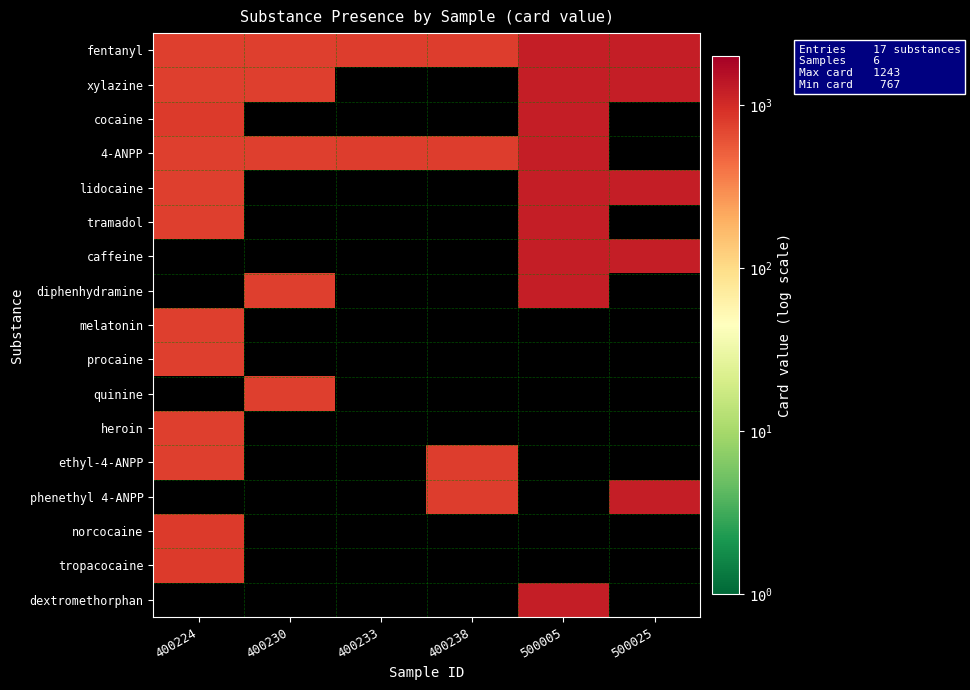

Between 400238 and 400233, which is larger?

400238